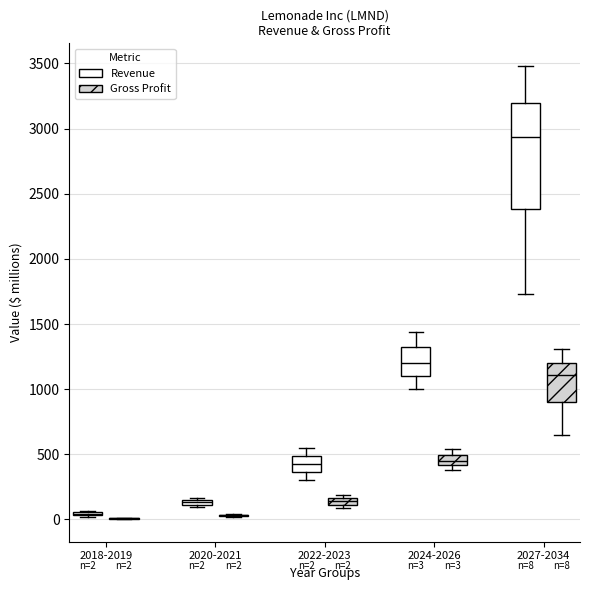

Which box is the tallest, from its lower edge to its upper edge?

2027-2034 (Revenue)